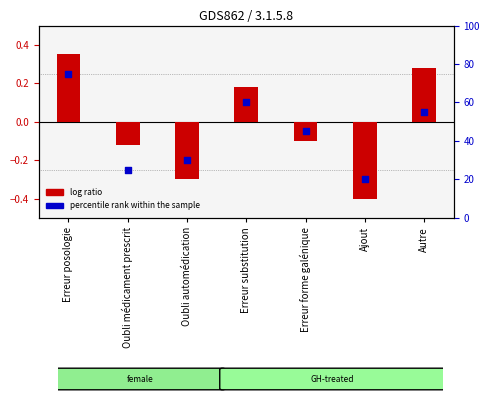

Is the value of log ratio at Oubli médicament prescrit greater than the value of percentile rank within the sample at Ajout?

No